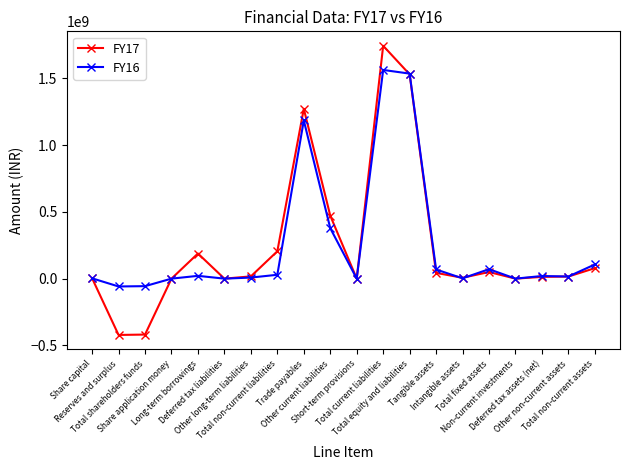

True or false: FY16 has more than 0 interior local peaks.

True